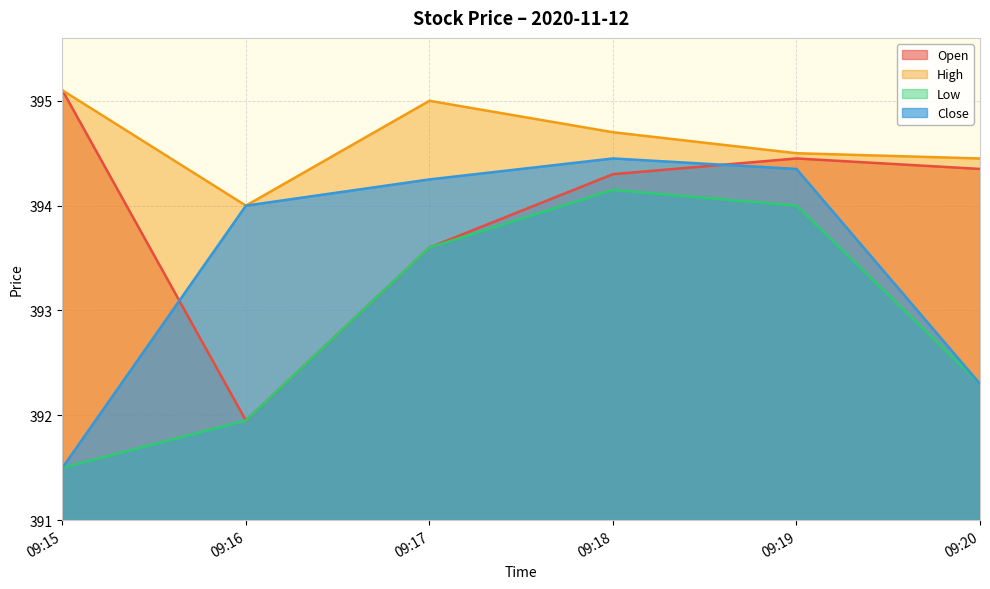

How many values in the Close series exceed 394?

3